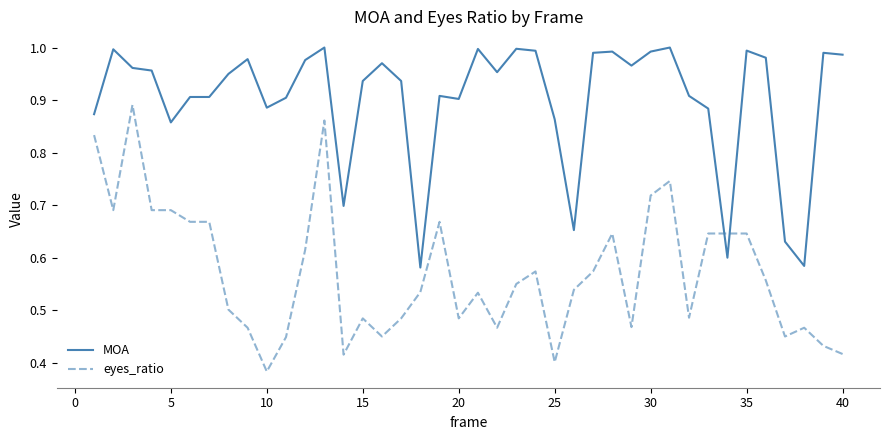

Which series has the largest range (max minus min)?

eyes_ratio